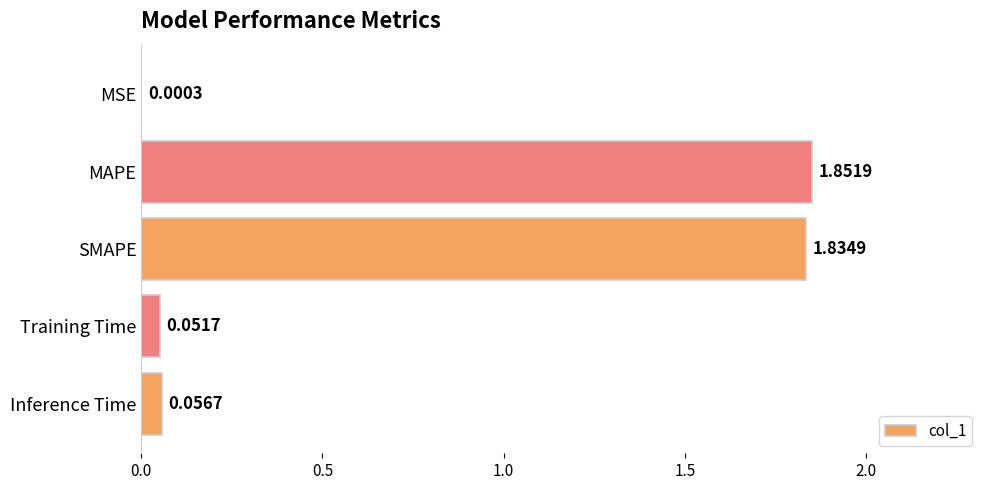

At which category does the chart reach its peak across all series?

MAPE